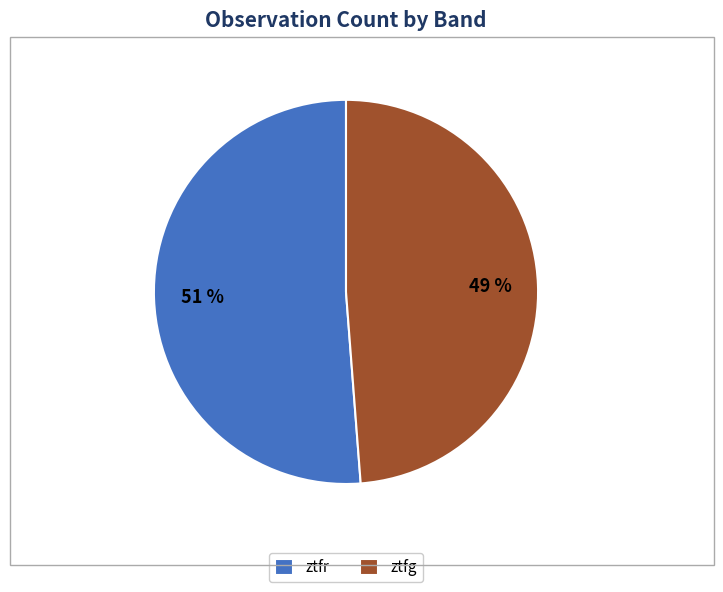

To the nearest percent, what is the combined percentage of ztfg and ztfr?

100%